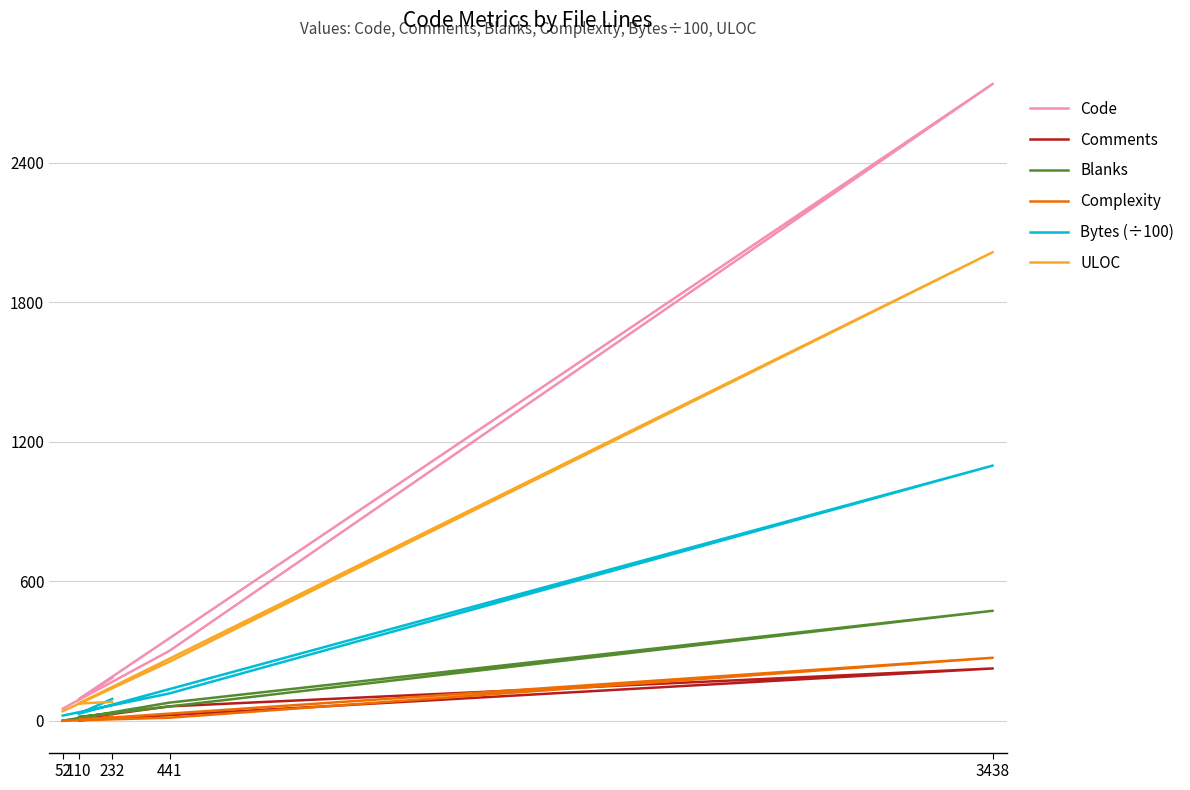

At how many categories does at least one series exceed 1989?

1